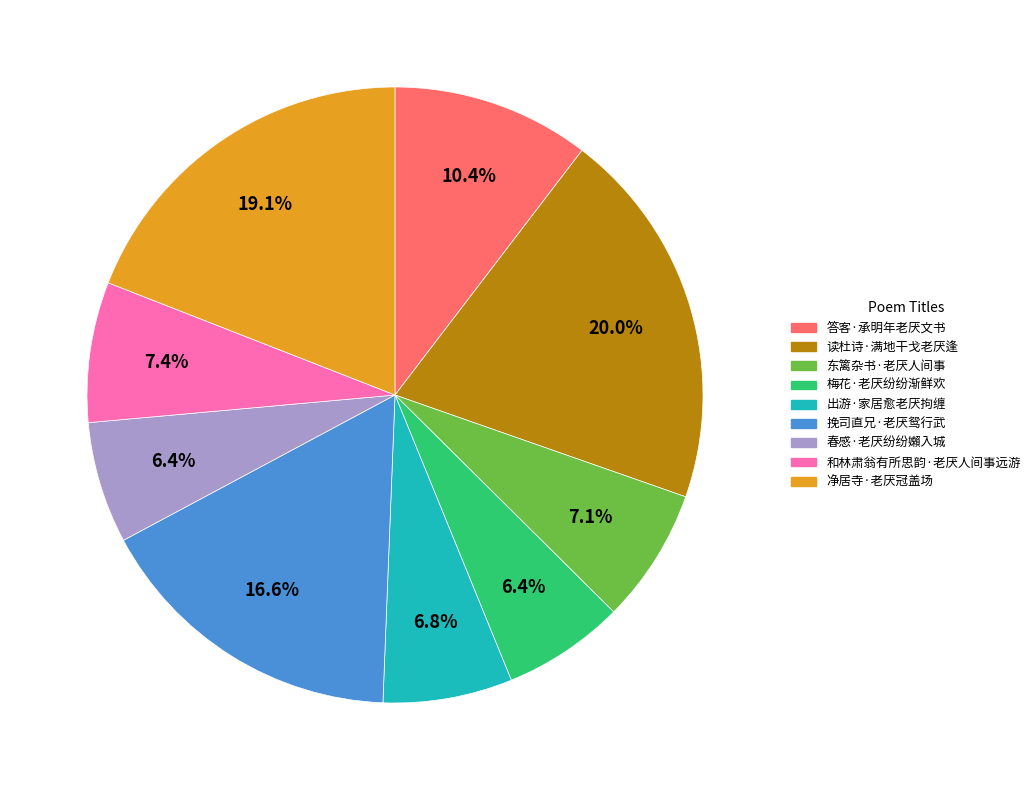

What is the largest slice in the pie chart?

读杜诗·满地干戈老厌逢